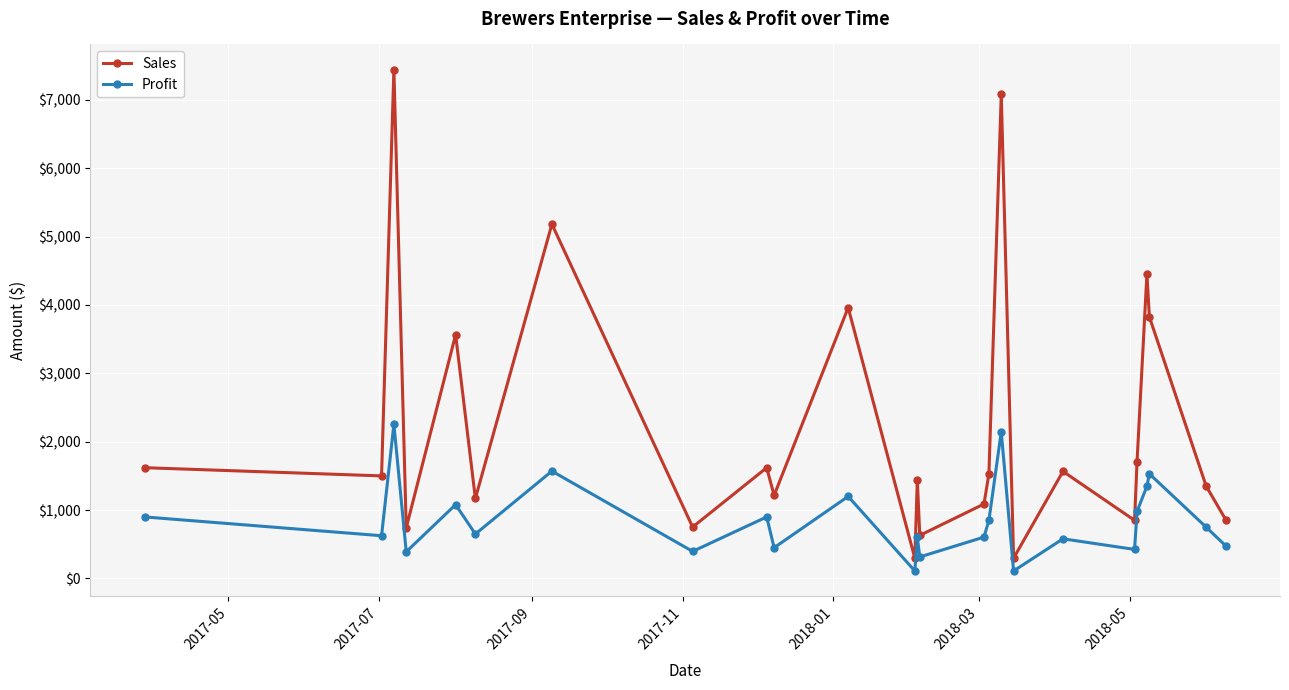

True or false: Sales has more than 0 interior local peaks.

True